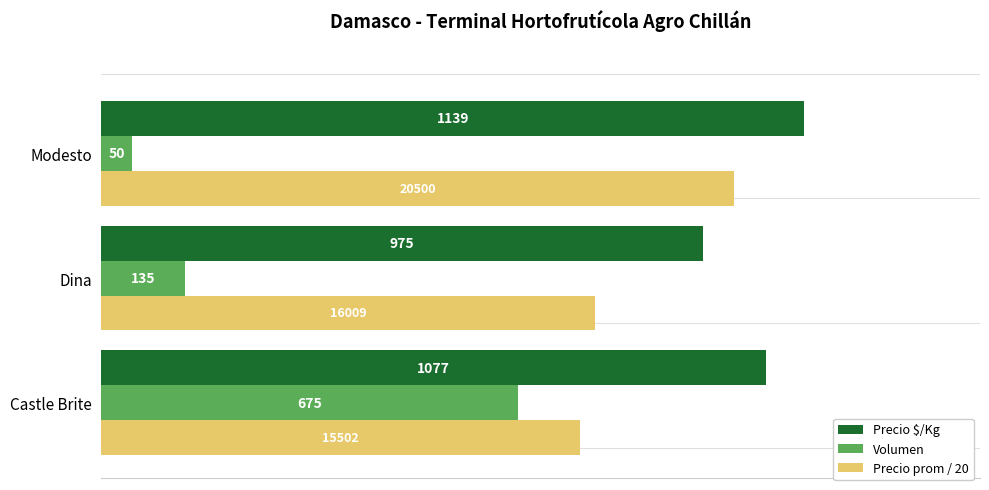

Which series has the largest total across all categories?

Precio $/Kg